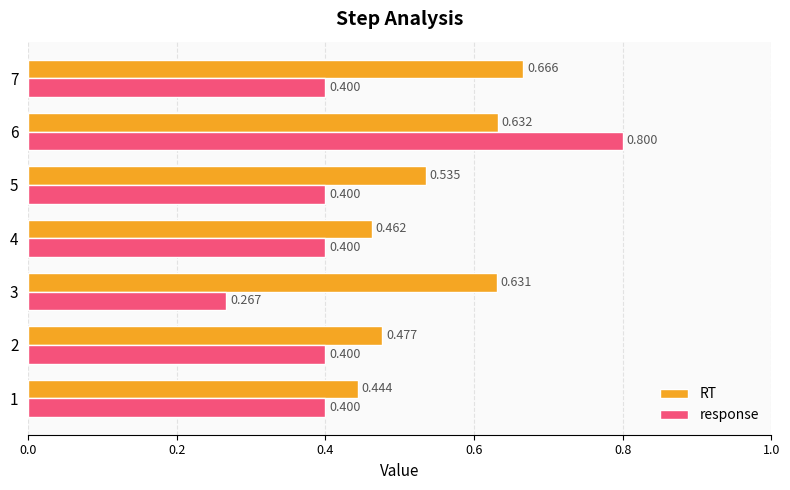

Which series changed the most between 1 and 6?

response